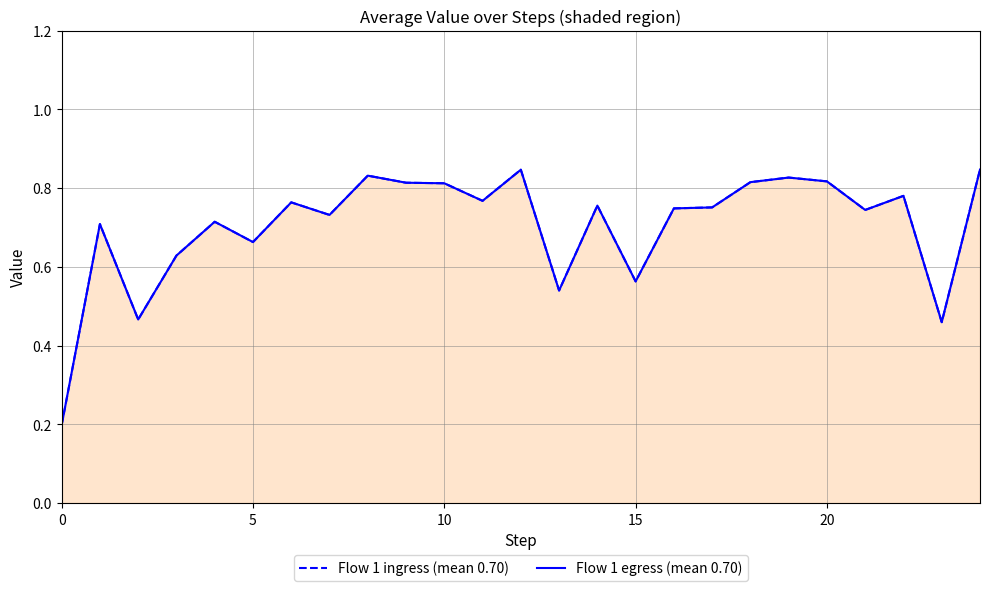

How many categories are shown in the chart?

25